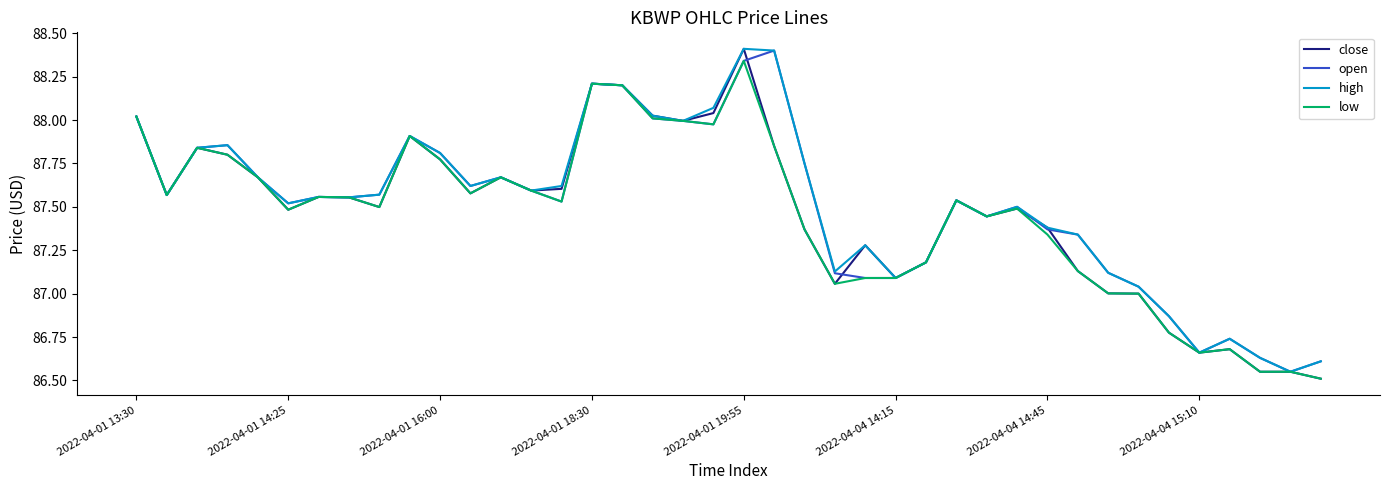

What is the greatest value displayed?

88.4